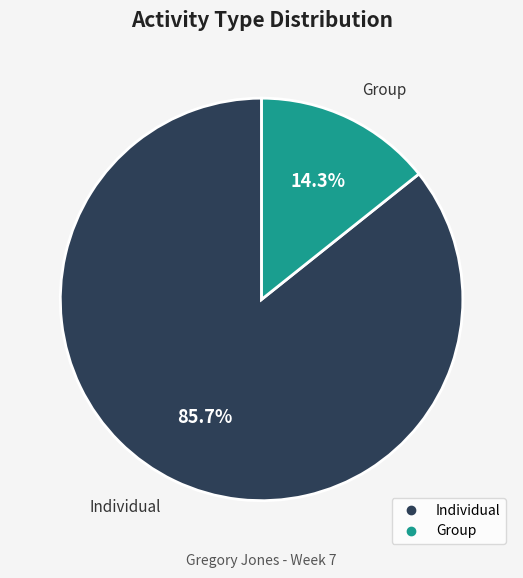

Which slice represents more than half of the pie?

Individual